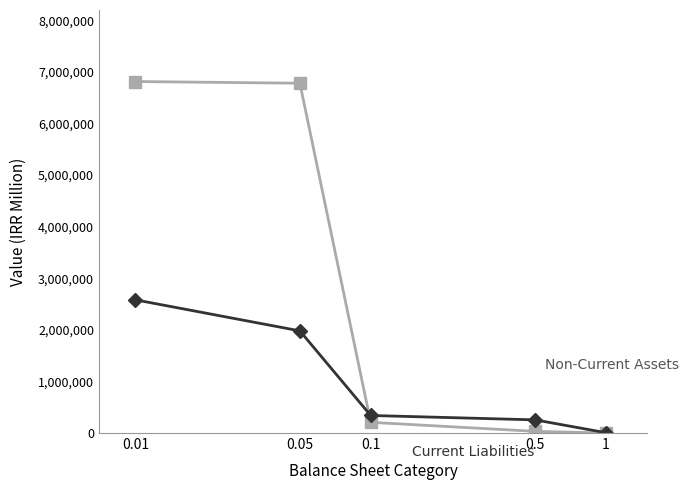

Count the number of categories in the chart.

5